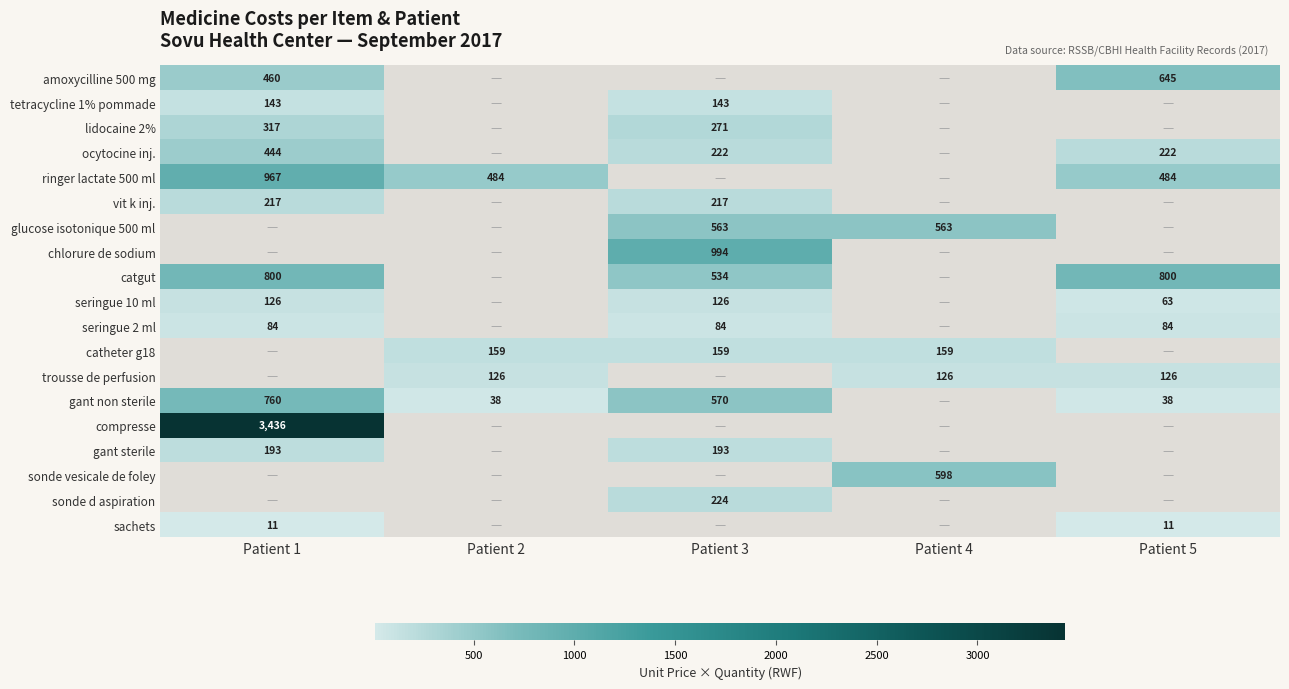

What is the maximum value shown in the chart?

3436.0